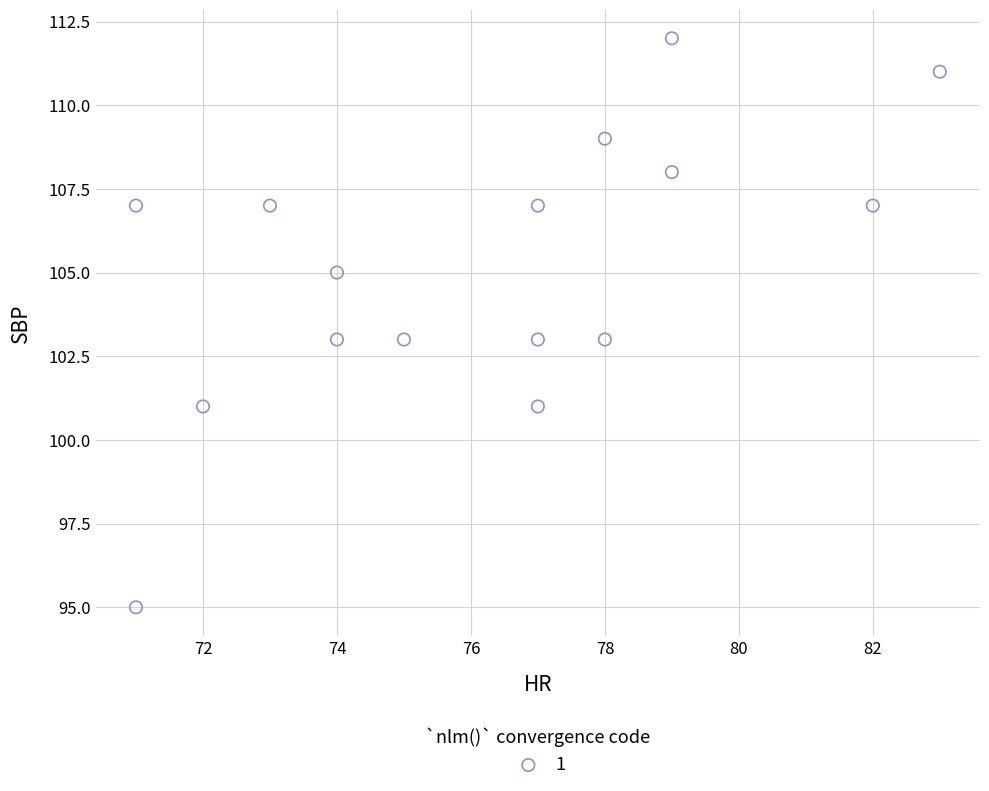

What is the range of X values (max minus min)?

12